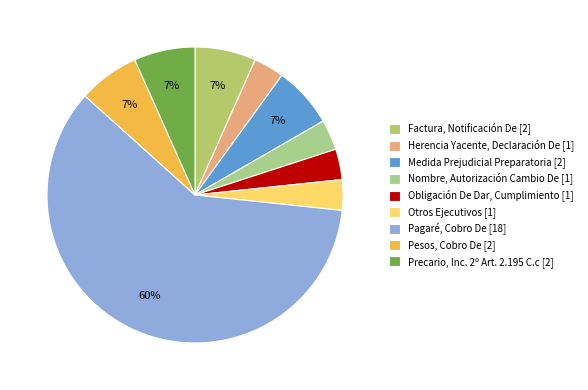

True or false: Factura, Notificación De accounts for 7% of the total.

True